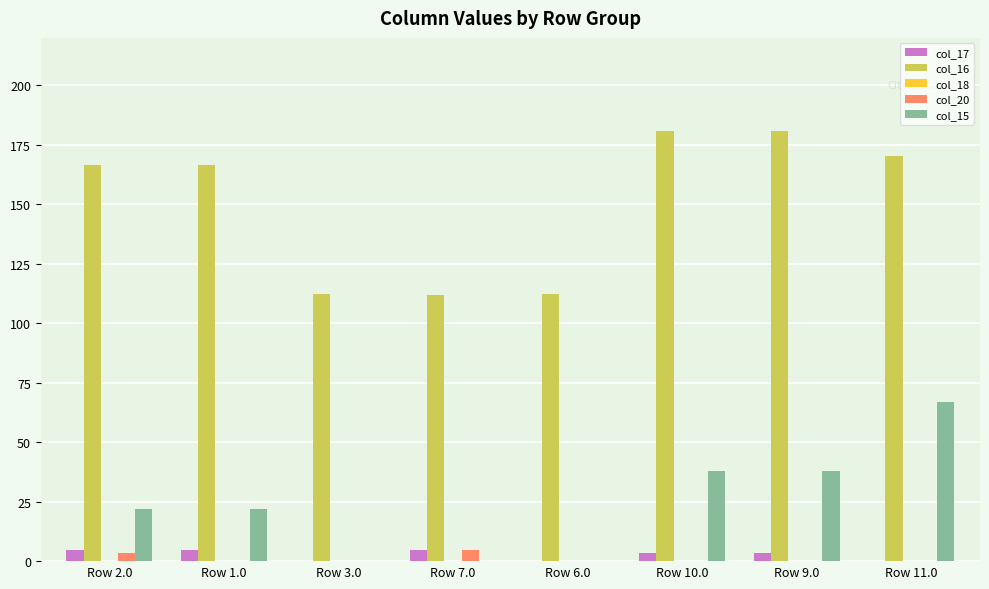

True or false: col_16 has a value of 265.7 at Row 10.0.

False